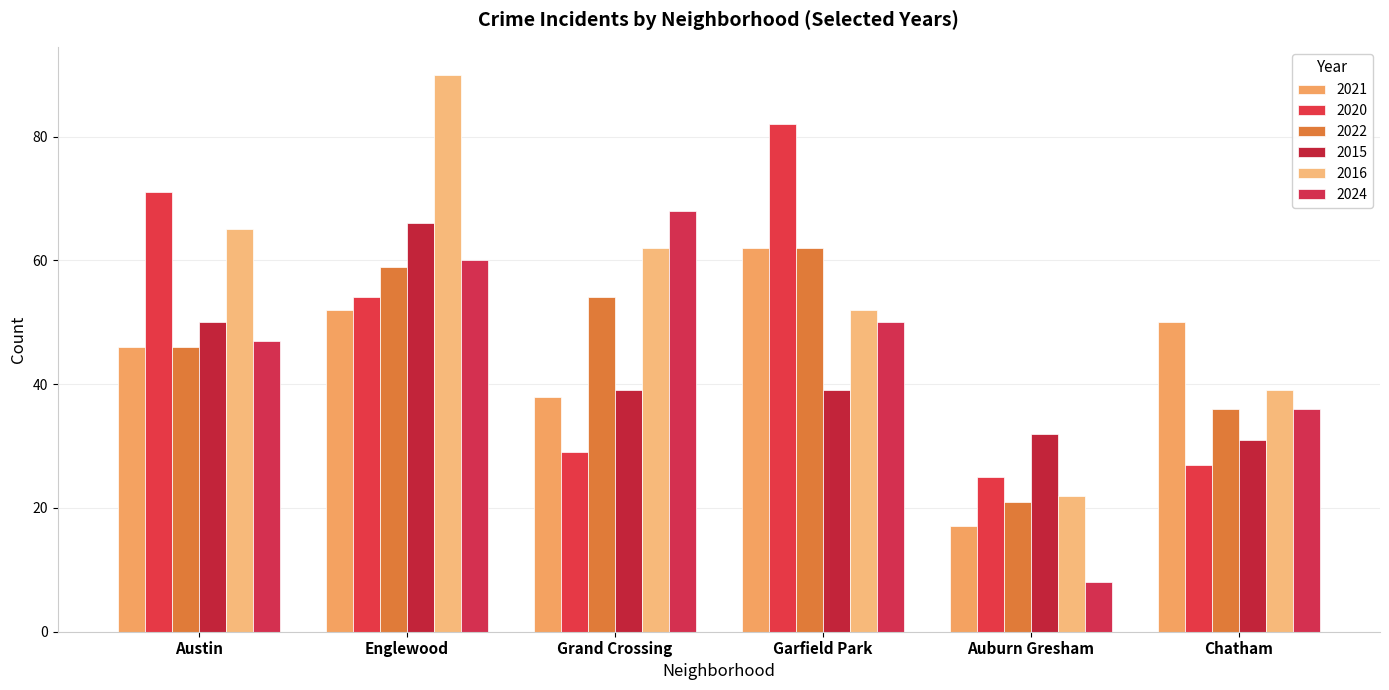

At how many categories does at least one series exceed 76?

2